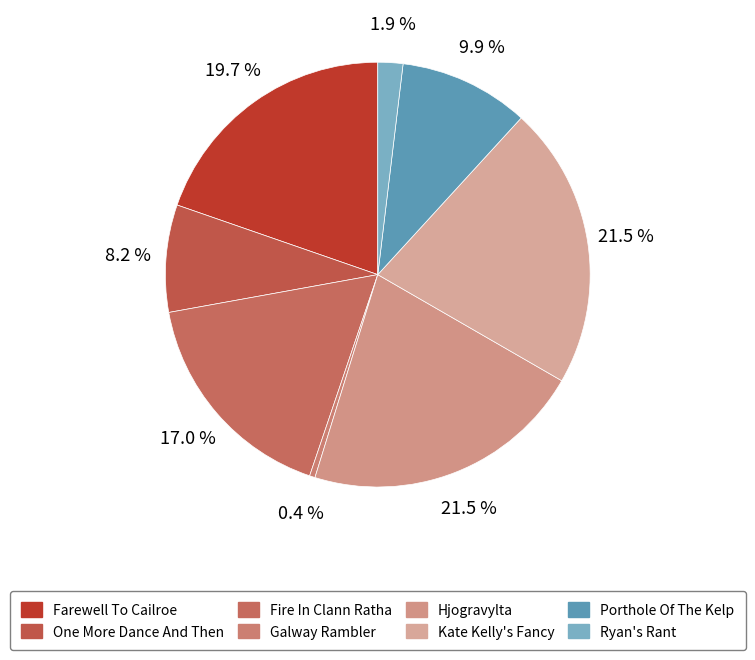

To the nearest percent, what is the average slice percentage?

12%